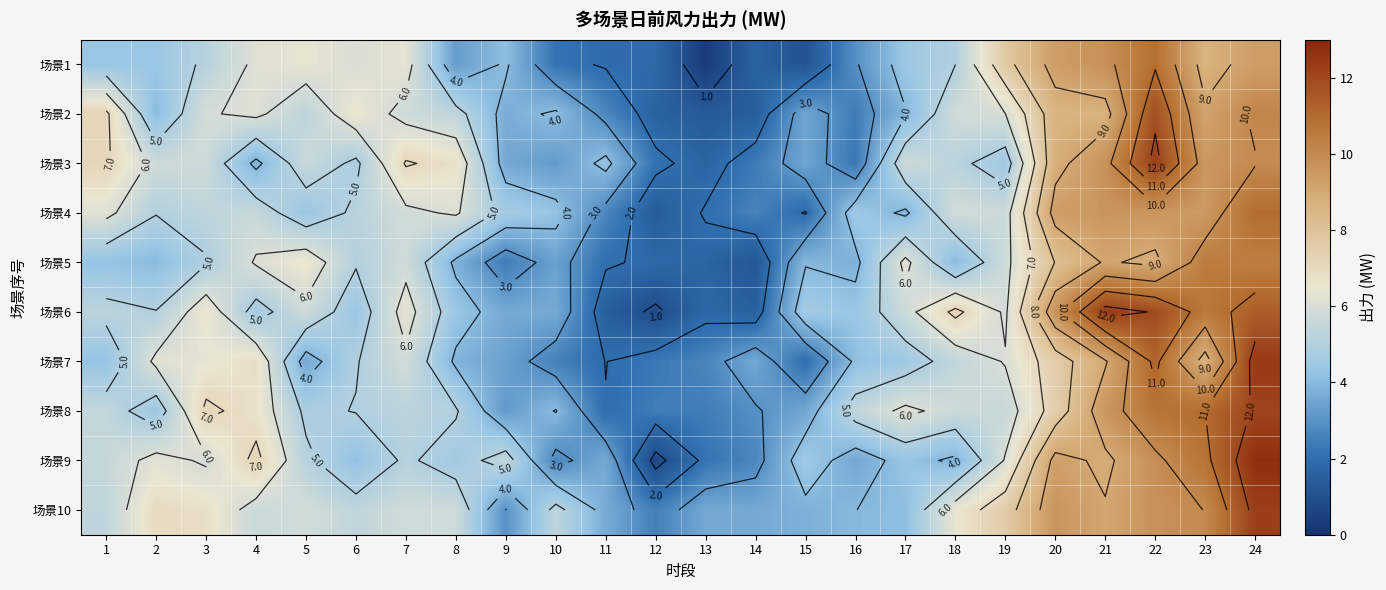

How many values in the 场景1 series exceed 4?

16